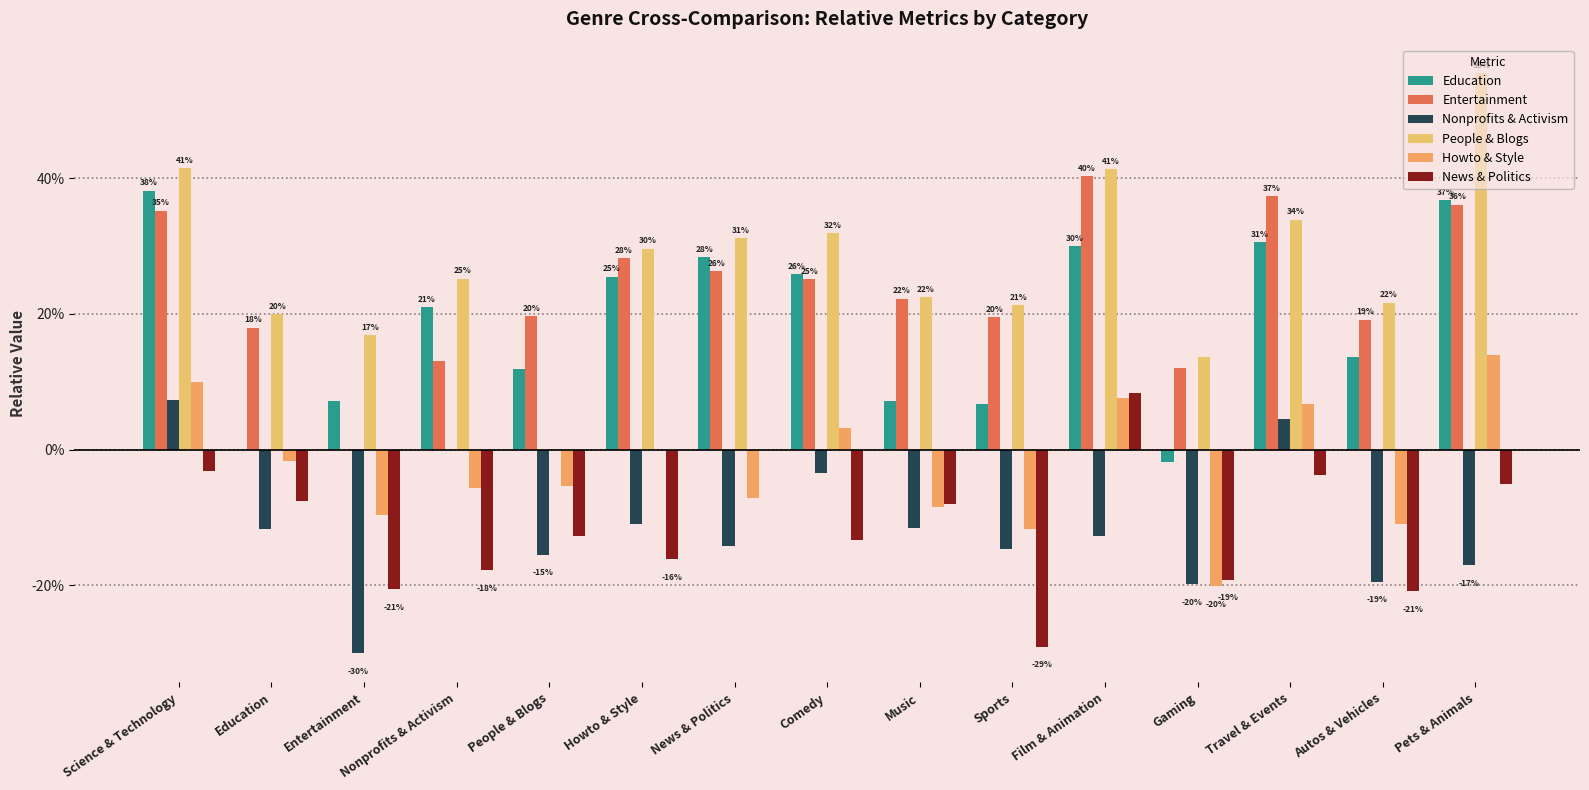

What is the spread (max minus min) of values at Science & Technology?

0.4